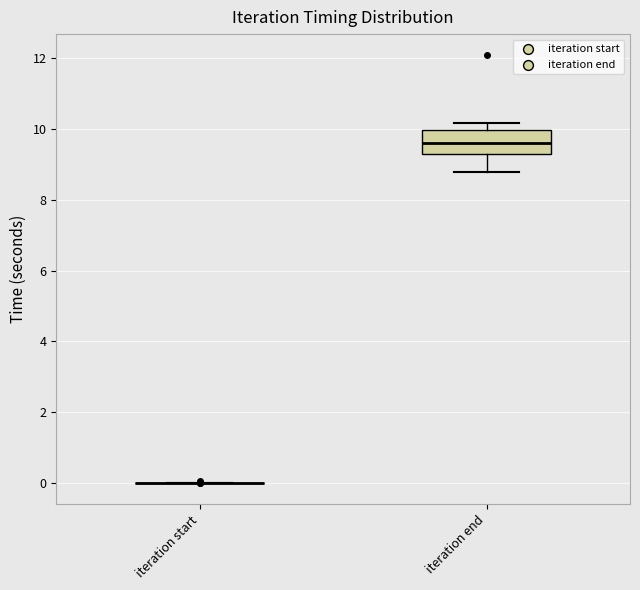

Reading left to right, transcribe this box plot: for each box, give where its median line is, the range the box spans, and where its two whiskers end, as read against the y-axis. The values are not printed on the chart, so give them approximately, as read against the axis.

iteration start: box collapsed to a line at 0.0, whiskers 0.0 to 0.0
iteration end: median 9.6, box 9.4 to 10.0, whiskers 8.8 to 10.2